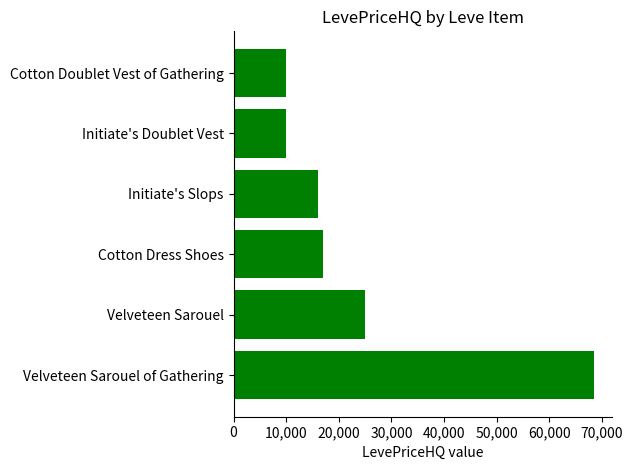

What is the sum of all values?

146622.9